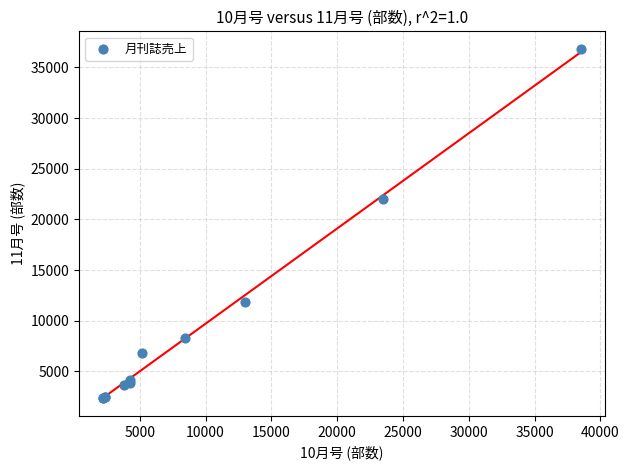

What Y value in the scatter plot is closest to 19588?

21990